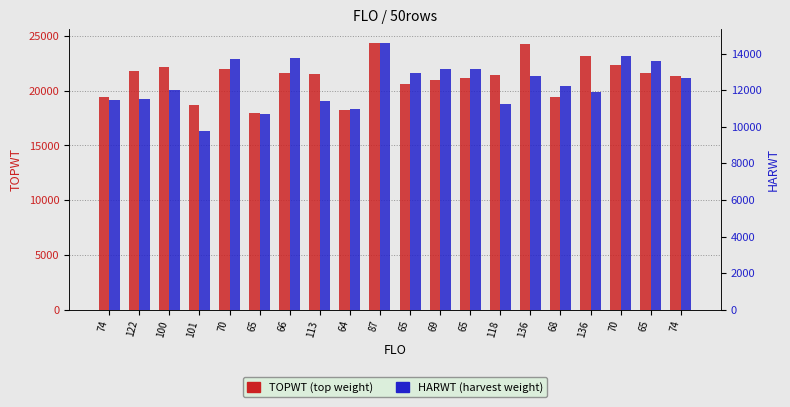

Rank the series by their average value, from lowest to highest.

HARWT, TOPWT